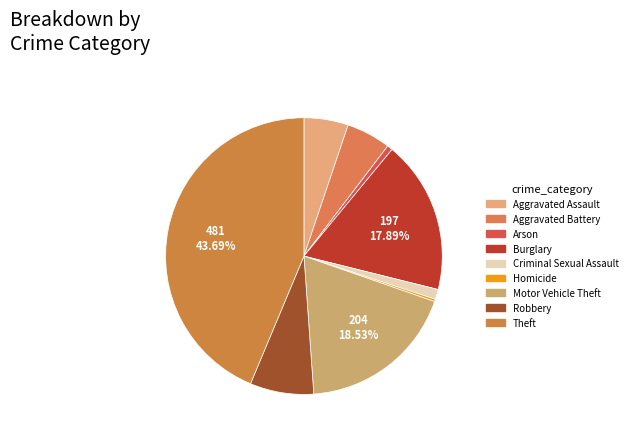

What percentage is the Criminal Sexual Assault slice, to the nearest percent?

1%